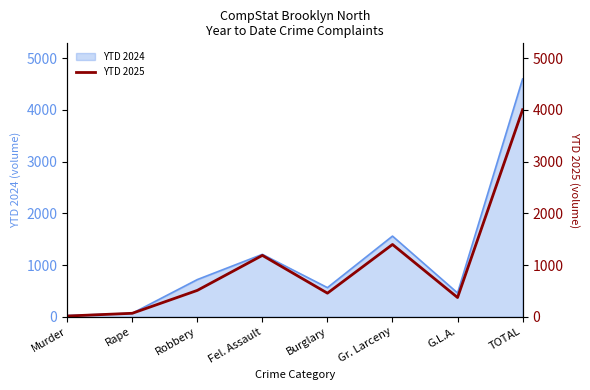

List the labels in order of value, smallest first.

Murder, Rape, G.L.A., Burglary, Robbery, Fel. Assault, Gr. Larceny, TOTAL